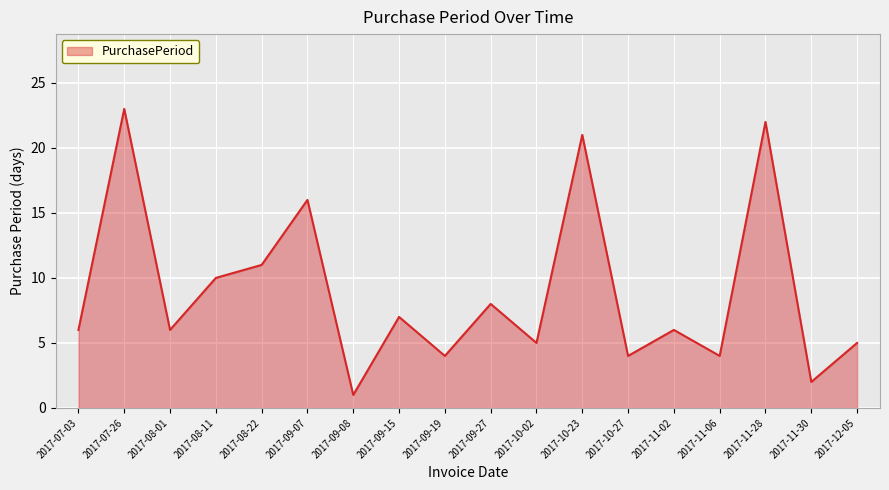

What is the maximum value shown in the chart?

23